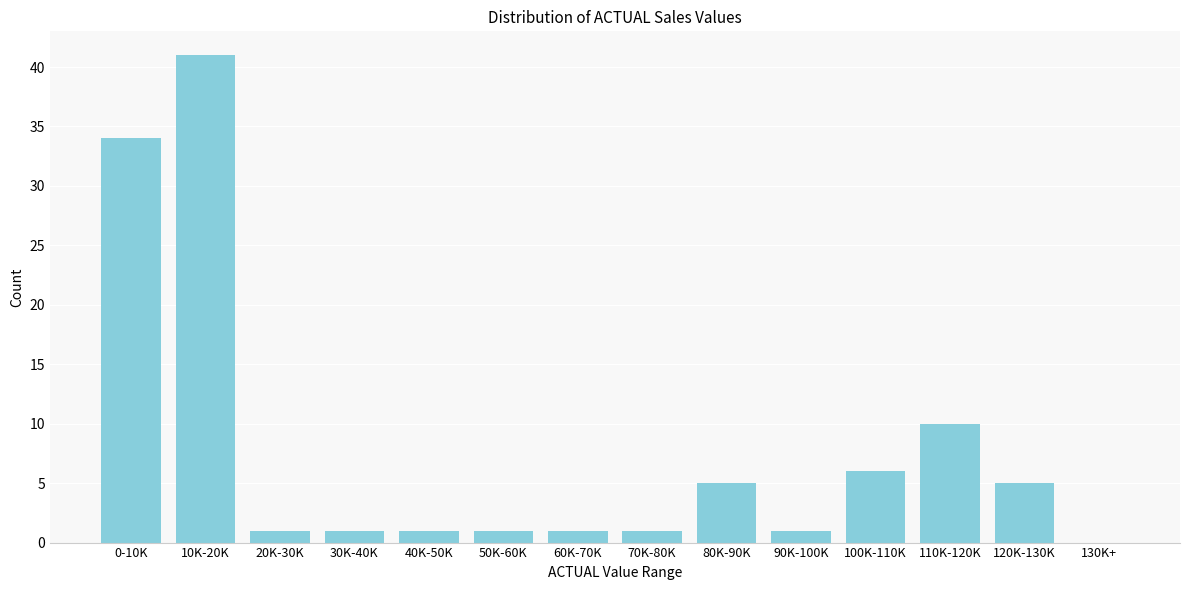

Reading right to left, transcribe all the data shown in this chart.

130K+=0	120K-130K=5	110K-120K=10	100K-110K=6	90K-100K=1	80K-90K=5	70K-80K=1	60K-70K=1	50K-60K=1	40K-50K=1	30K-40K=1	20K-30K=1	10K-20K=41	0-10K=34